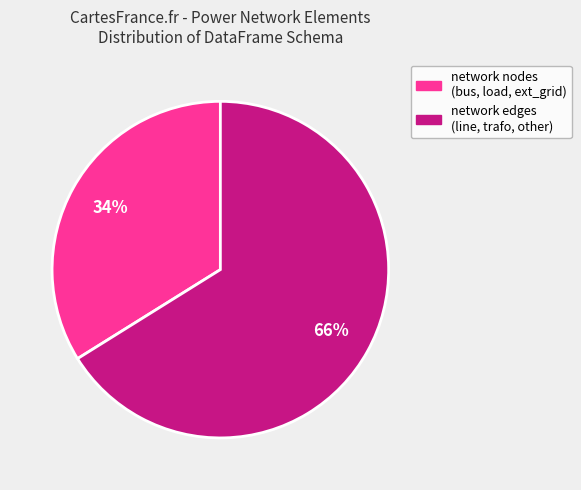

To the nearest percent, what is the average slice percentage?

50%